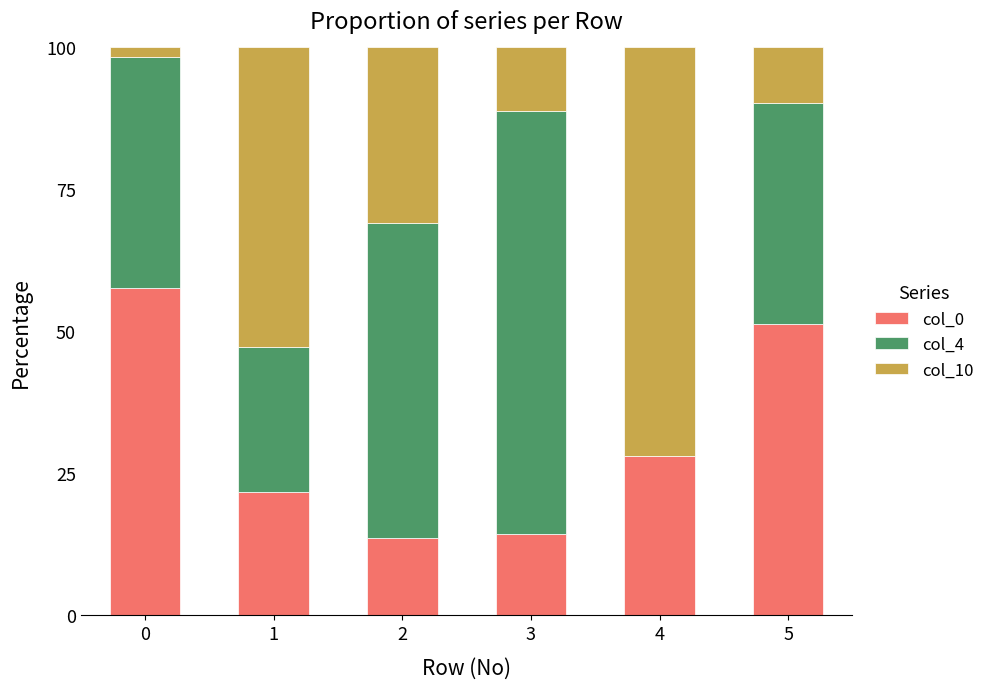

What is the sum of the col_0 values at 4 and 2?

41.7